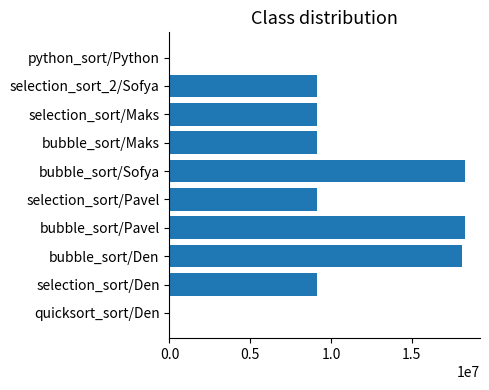

What is the sum of all values?

100525160